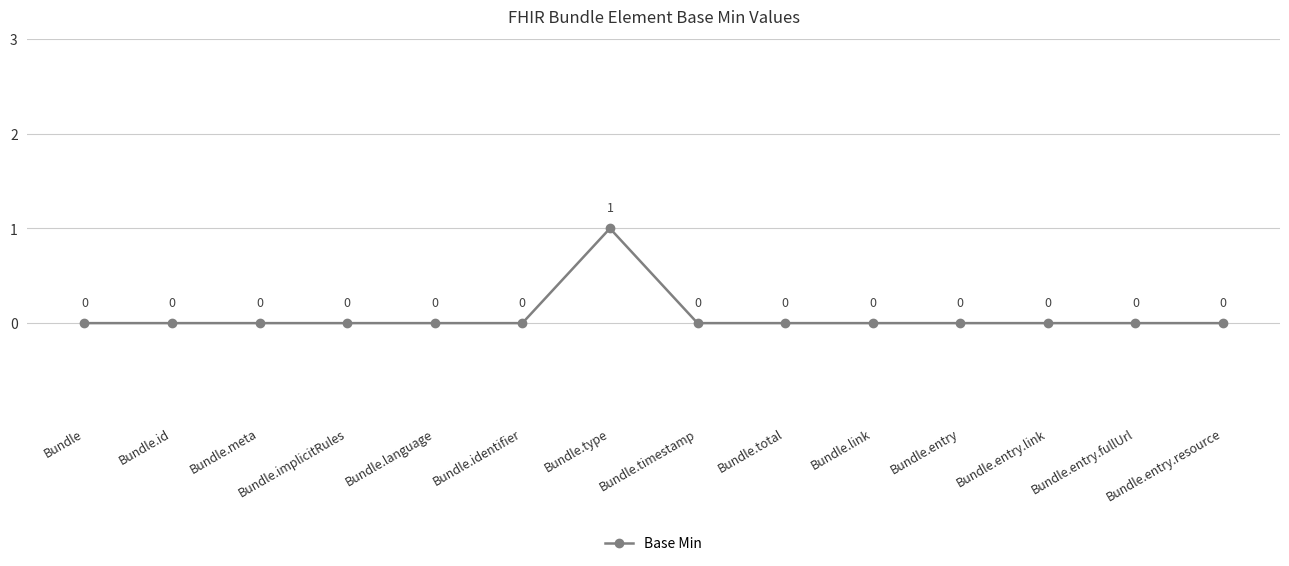

Where is the first local maximum?

Bundle.type